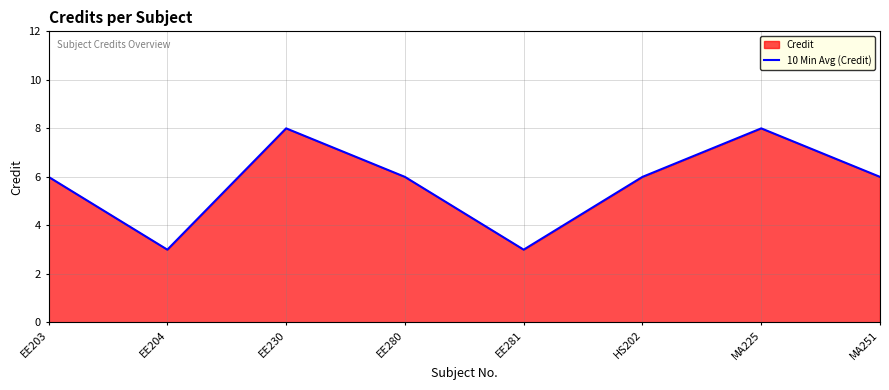

Approximately how many times larger is the value at MA225 compared to EE203?

1.3